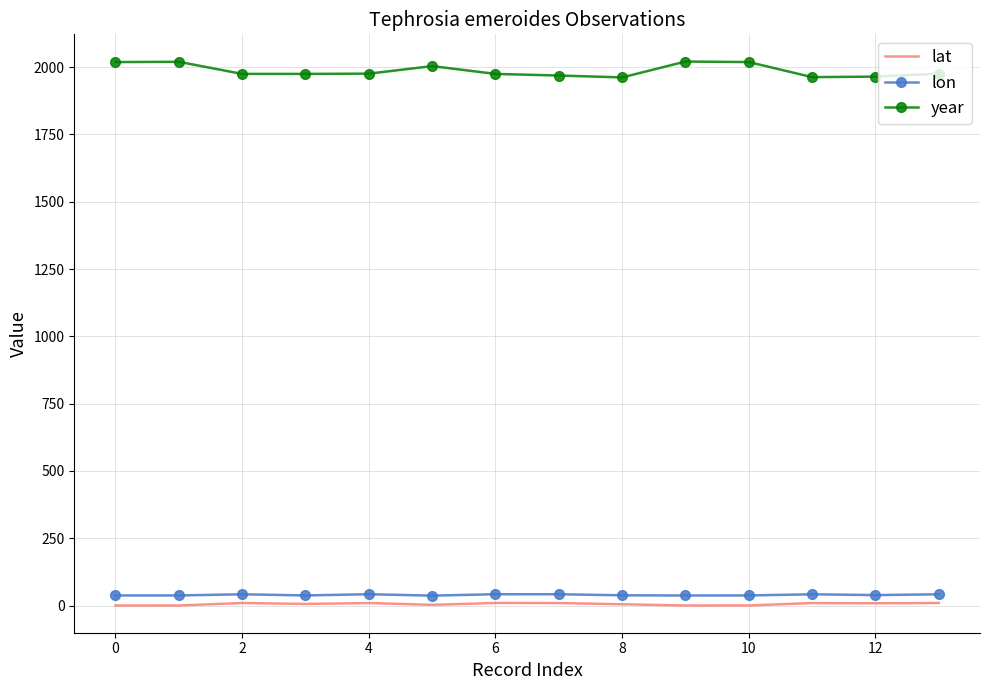

True or false: year and lat intersect in this chart.

False